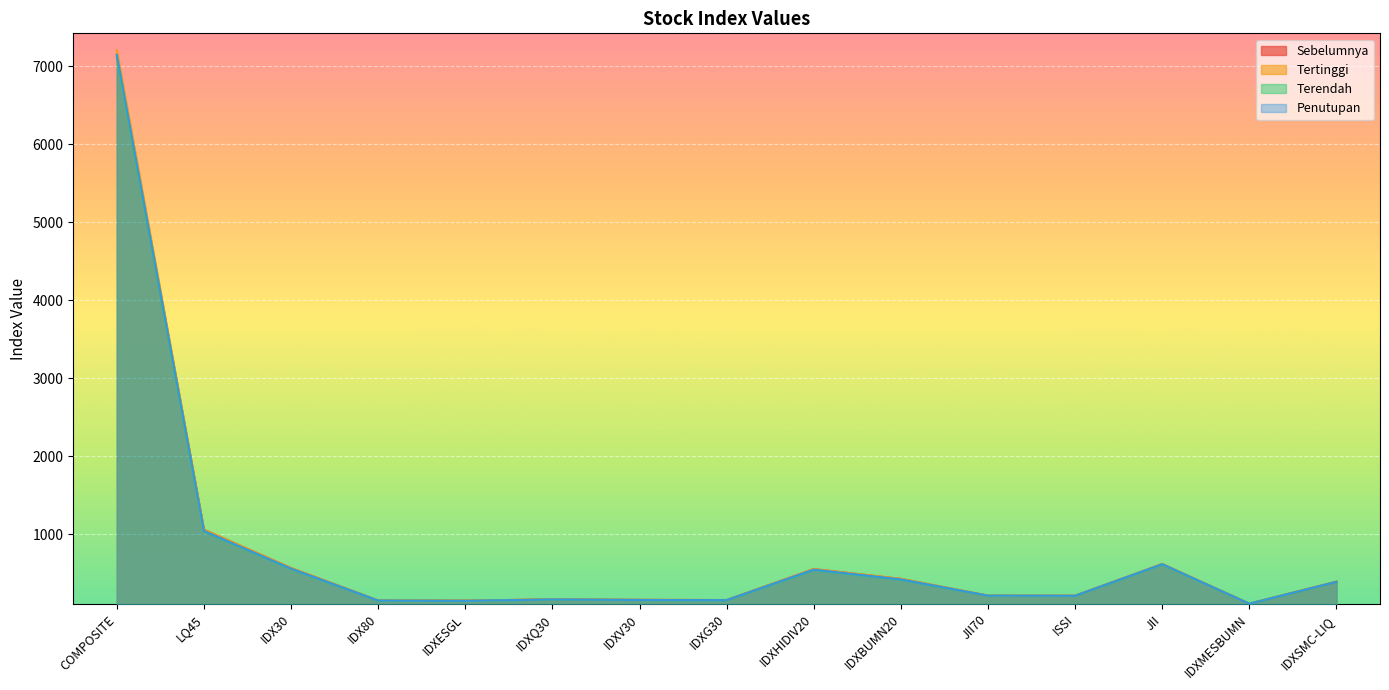

Is it true that Penutupan equals 152.6 at IDXG30?

True